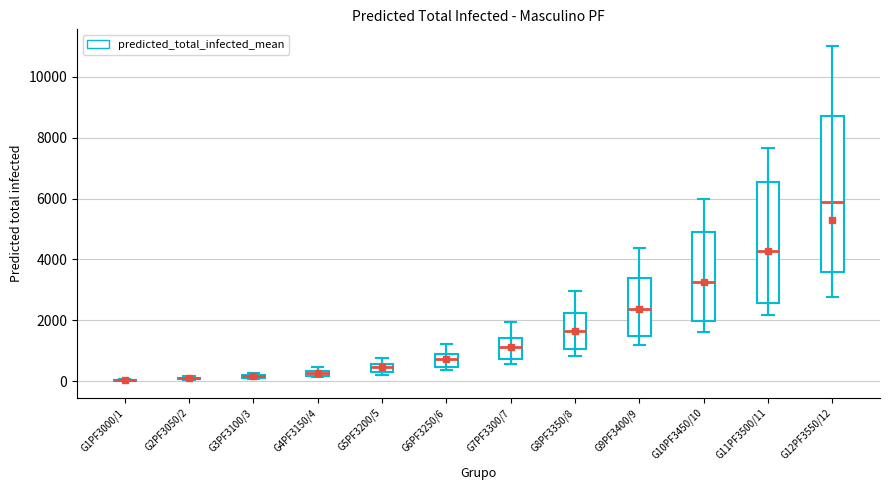

Where does the median line of the box for G12PF3550/12 sit on the y-axis? The values are not printed on the chart, so give them approximately, as read against the axis.

5800